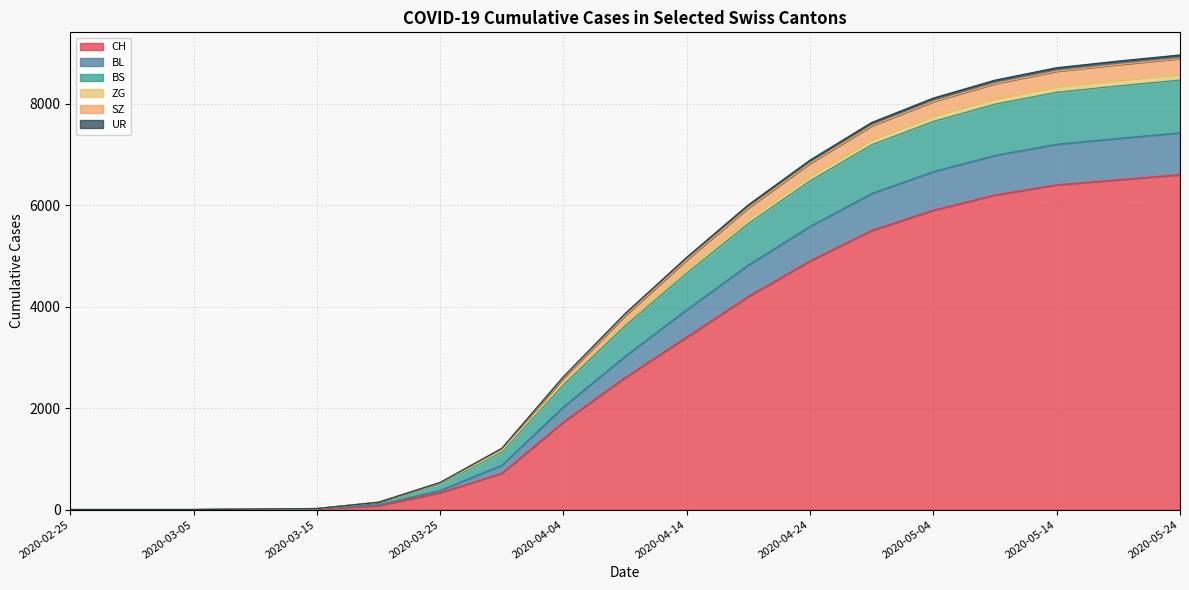

What is the difference between the highest and lowest values at 2020-04-04?

896